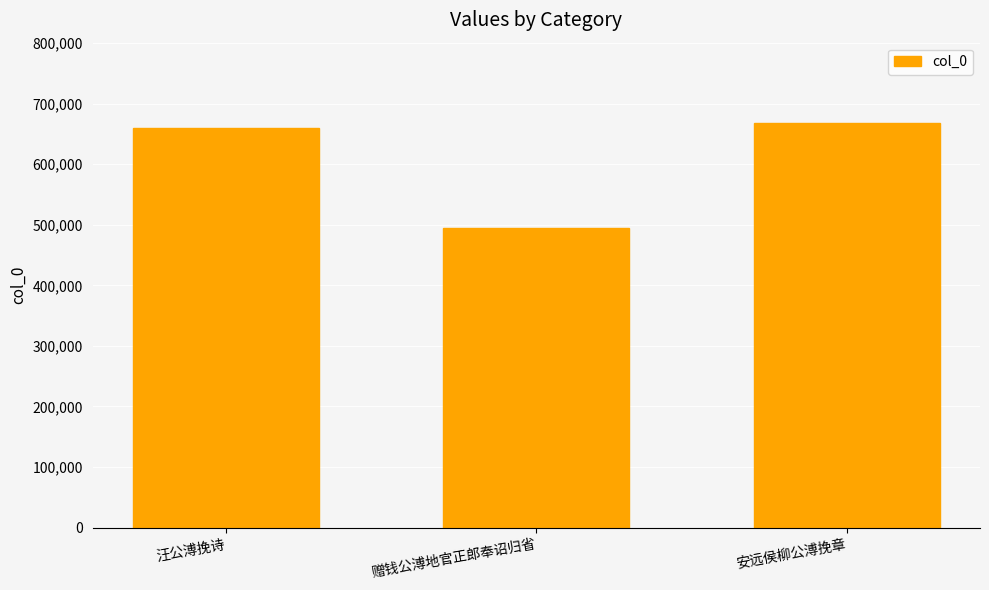

What position from the right is 安远侯柳公溥挽章?

1